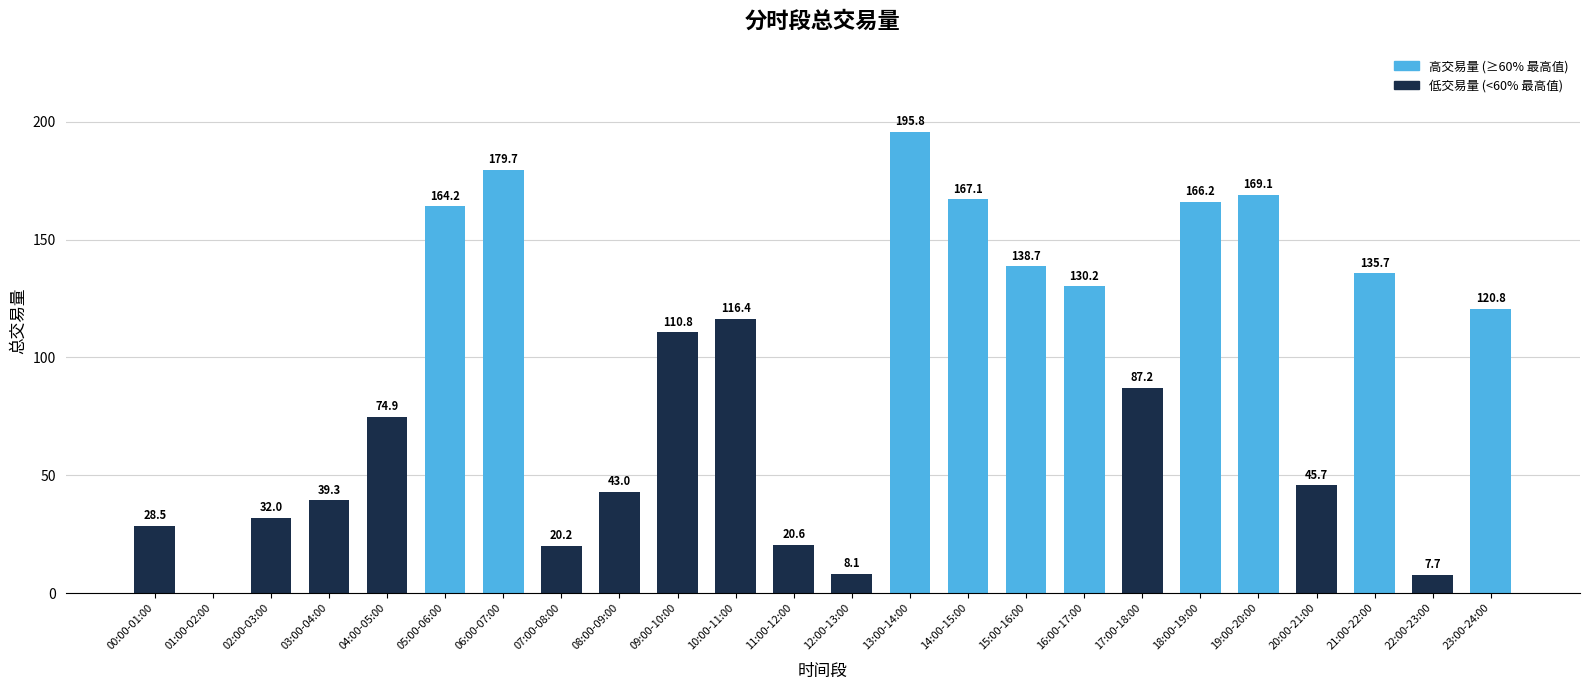

At which label is the value closest to 97?

17:00-18:00